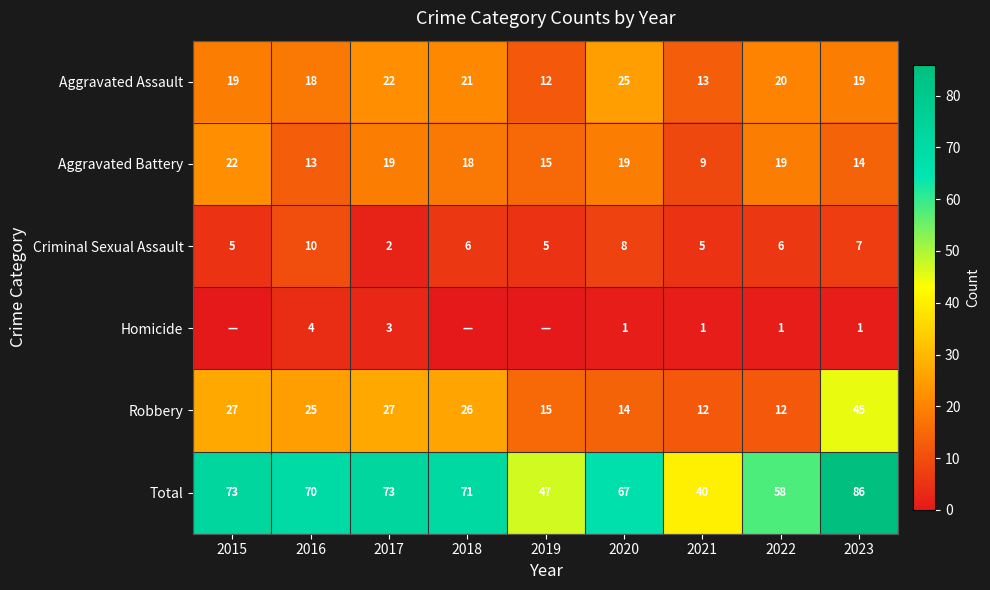

The value of Criminal Sexual Assault at 2021 is 7. True or false?

False